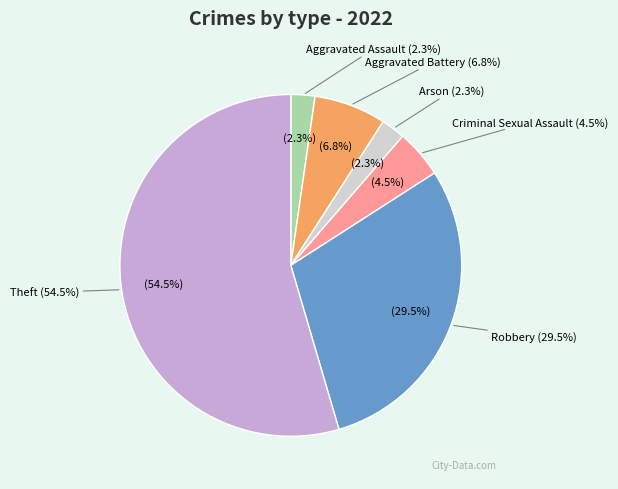

To the nearest percent, what is the average slice percentage?

17%